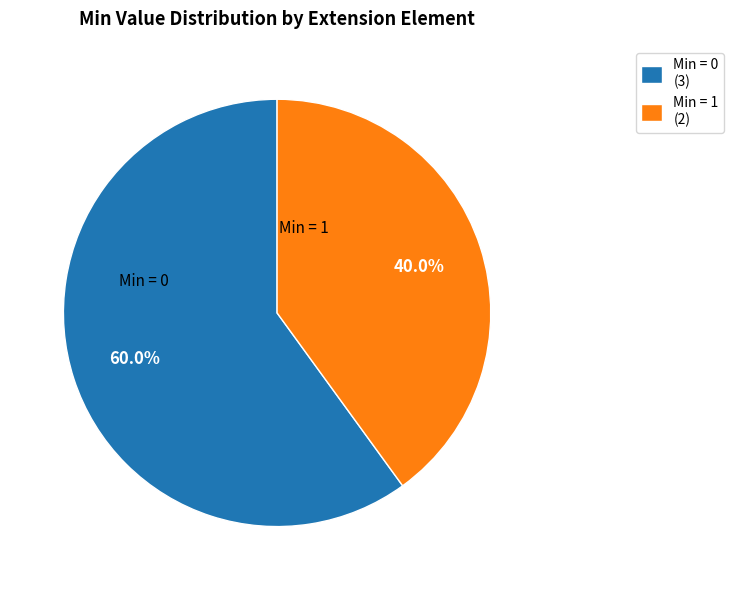

To the nearest percent, what is the average slice percentage?

50%